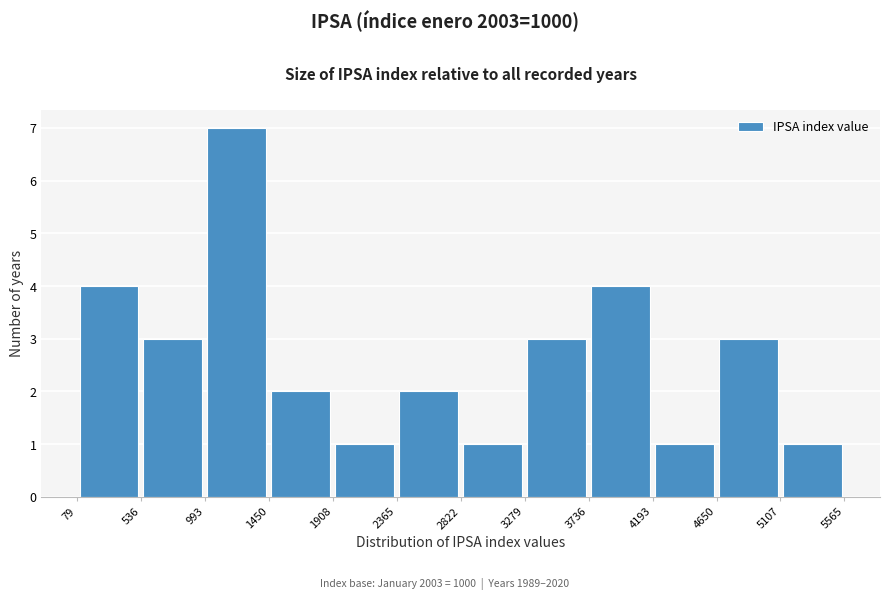

Over which range of the x-axis is the bar tallest?

993 to 1450